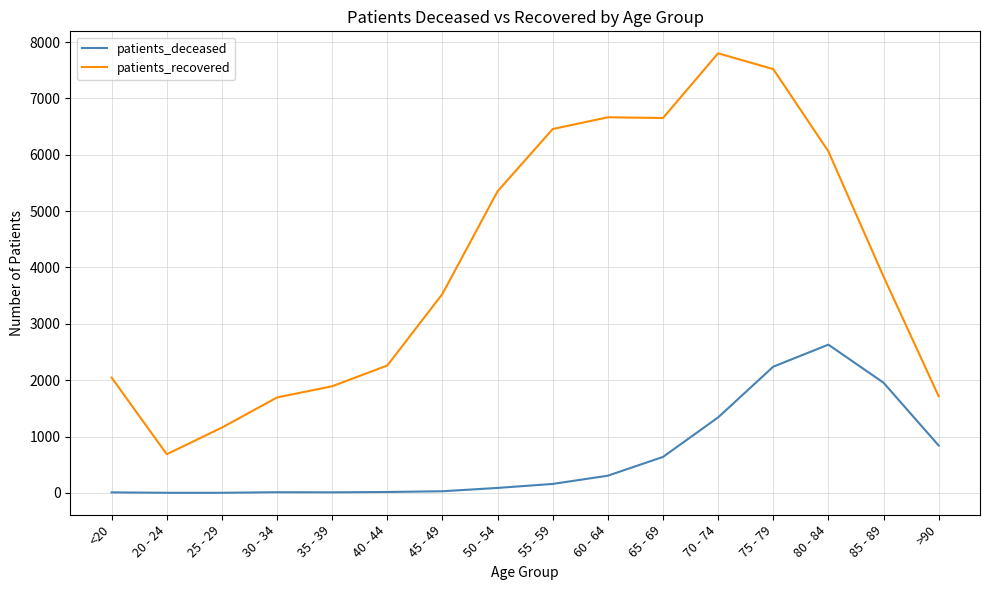

What is the difference between the maximum and minimum values in the patients_deceased series?

2628